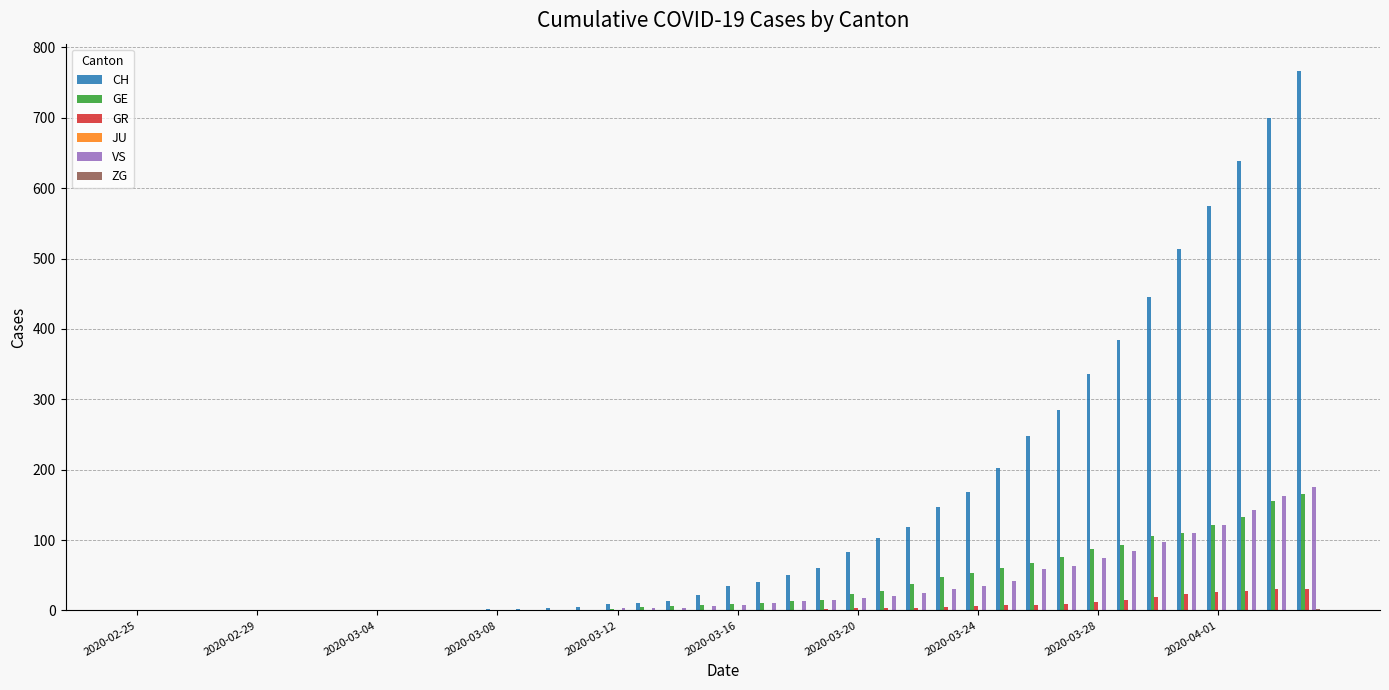

How many groups of bars are there?

40